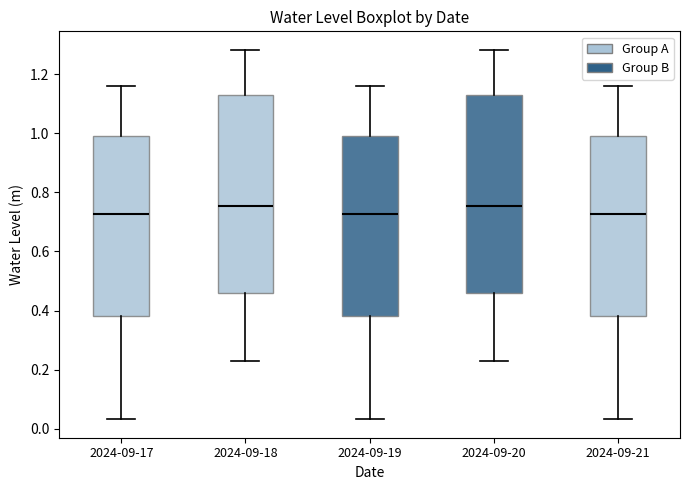

Reading left to right, transcribe this box plot: for each box, give where its median line is, the range the box spans, and where its two whiskers end, as read against the y-axis. The values are not printed on the chart, so give them approximately, as read against the axis.

2024-09-17: median 0.72, box 0.38 to 1.00, whiskers 0.04 to 1.16
2024-09-18: median 0.76, box 0.46 to 1.12, whiskers 0.22 to 1.28
2024-09-19: median 0.72, box 0.38 to 1.00, whiskers 0.04 to 1.16
2024-09-20: median 0.76, box 0.46 to 1.12, whiskers 0.22 to 1.28
2024-09-21: median 0.72, box 0.38 to 1.00, whiskers 0.04 to 1.16